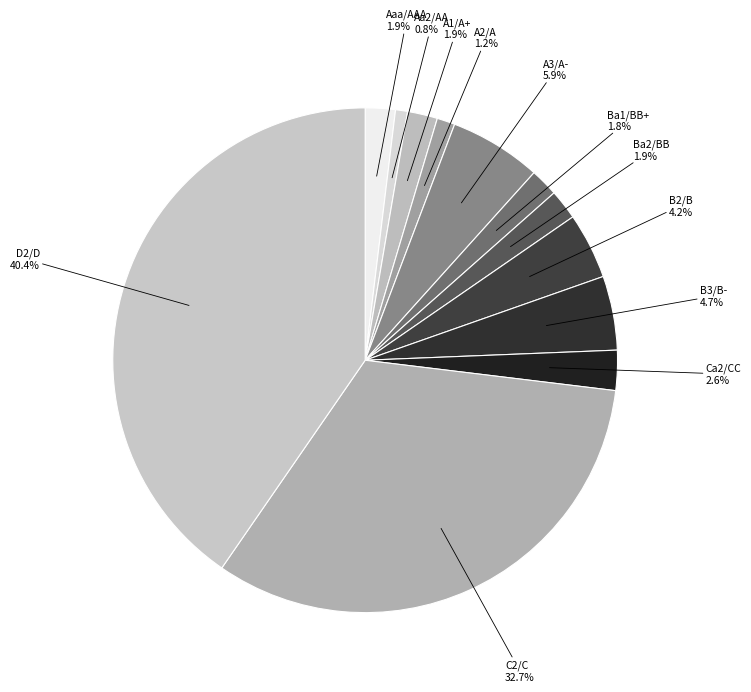

Does any single category account for the majority?

No